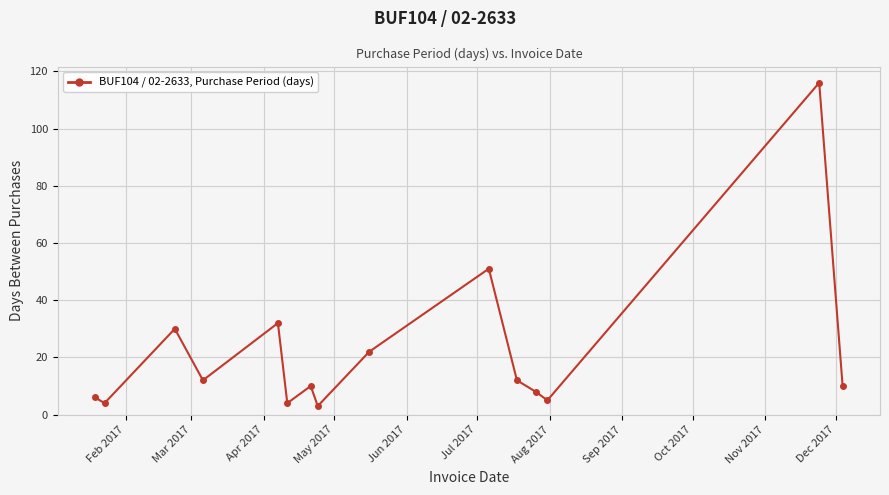

How many distinct data groups are displayed?

1